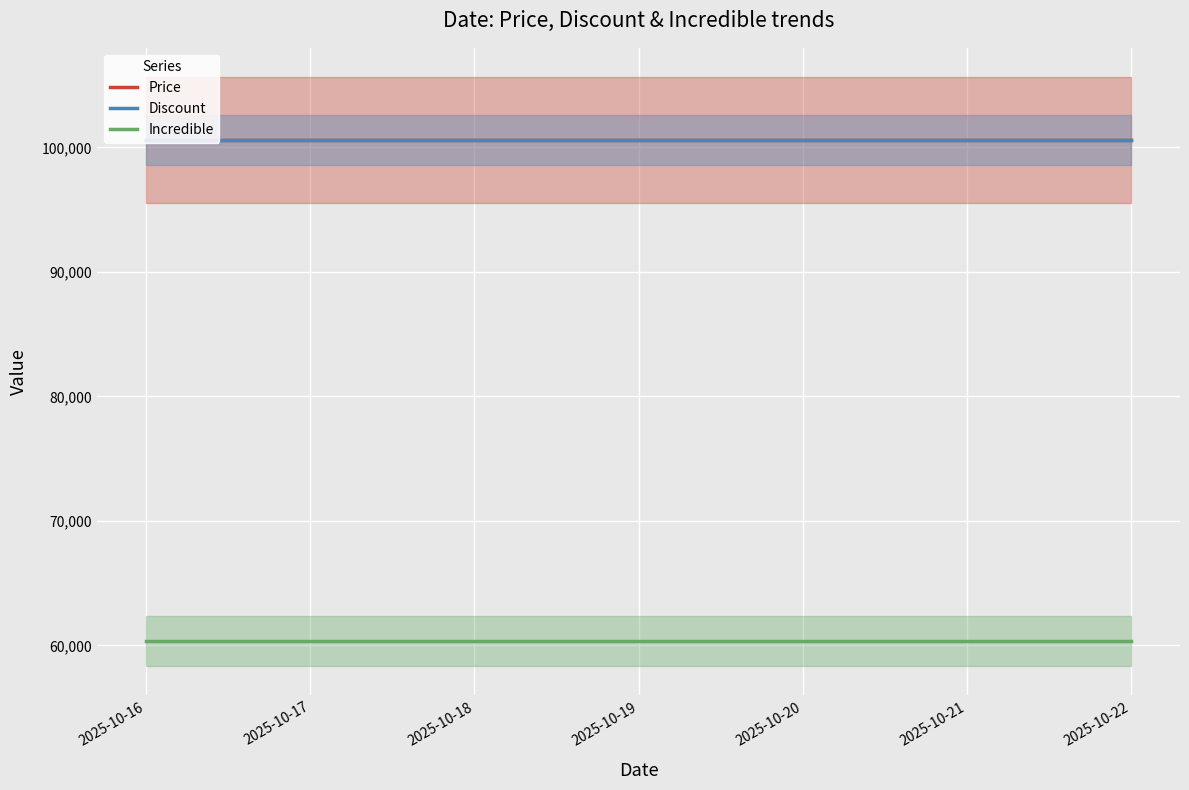

What is the sum of the Price values at 2025-10-18 and 2025-10-17?

201200